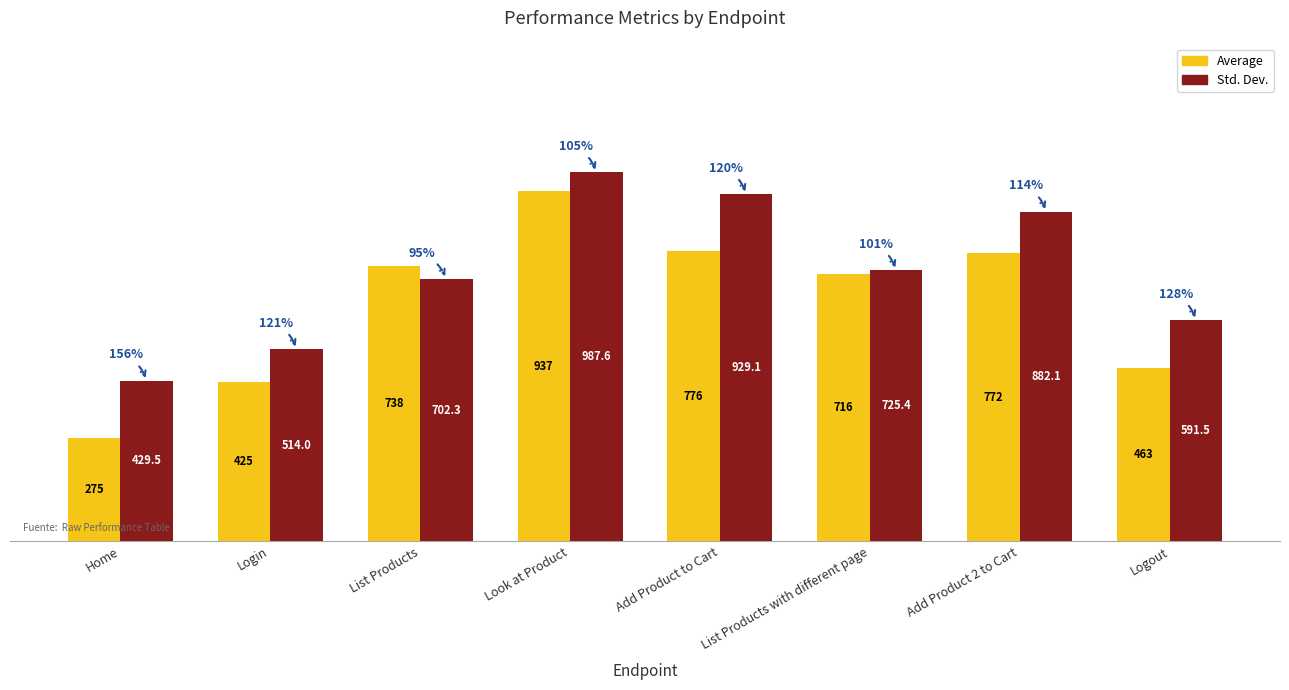

What is the label of the 8th bar from the right?

Home